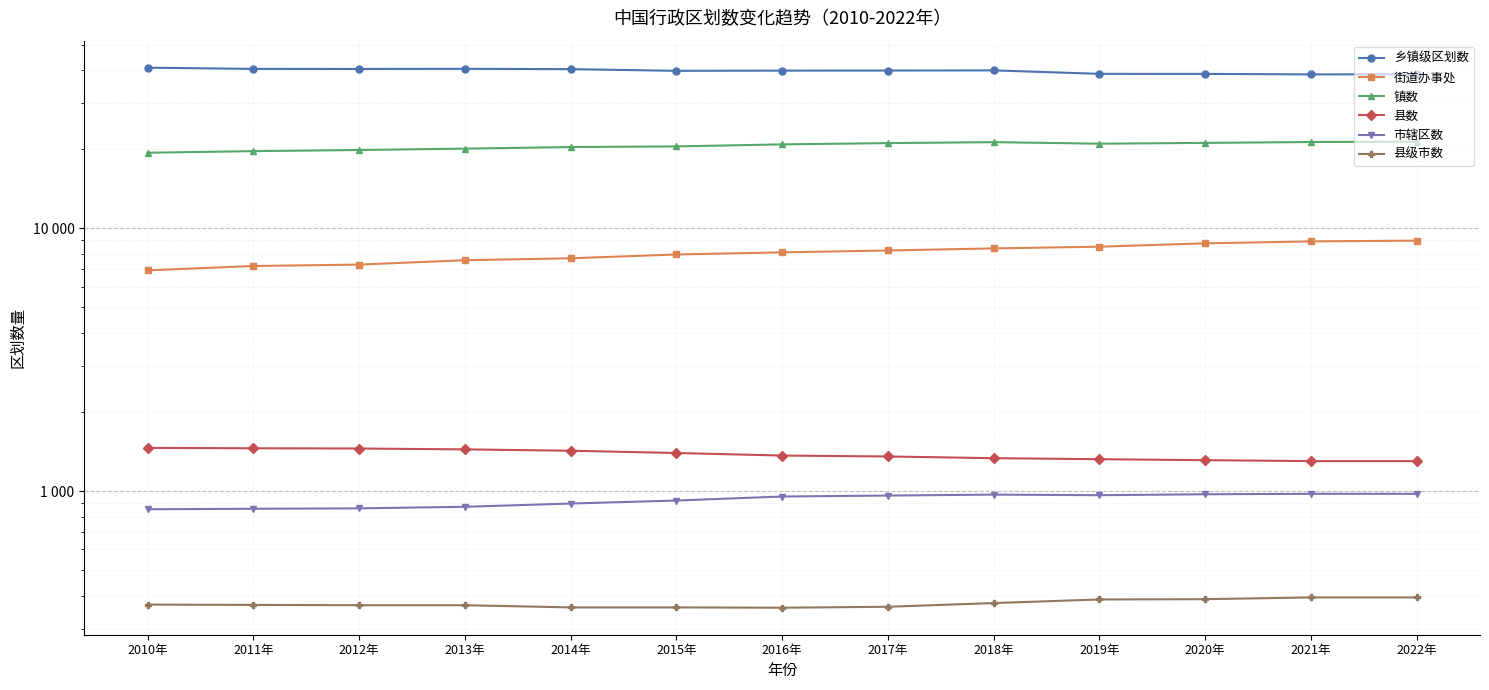

Rank the categories by 乡镇级区划数 value from highest to lowest.

2010年, 2013年, 2011年, 2012年, 2014年, 2018年, 2017年, 2016年, 2015年, 2019年, 2020年, 2022年, 2021年